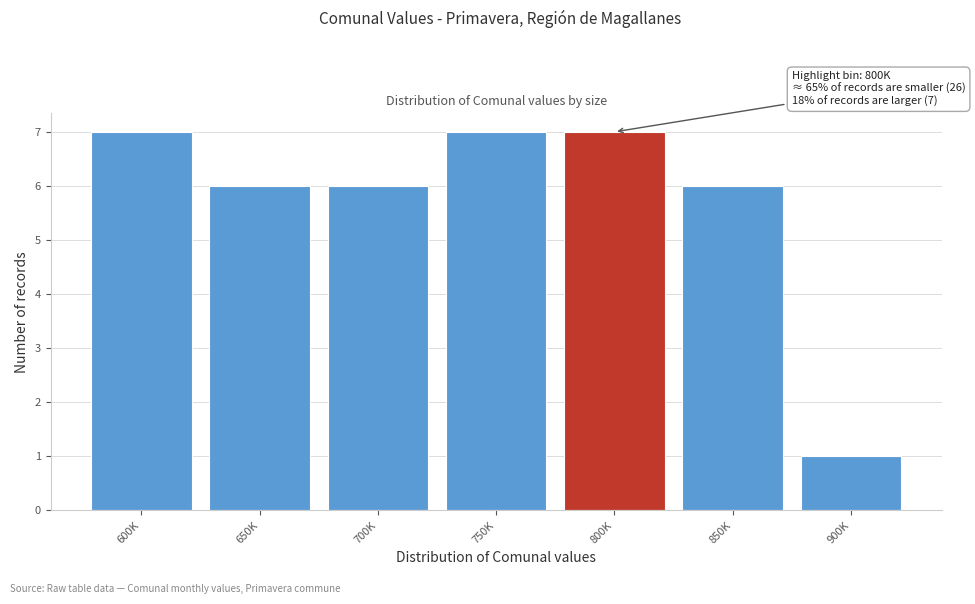

Reading left to right, what are all the values shown in this chart?

7	6	6	7	7	6	1